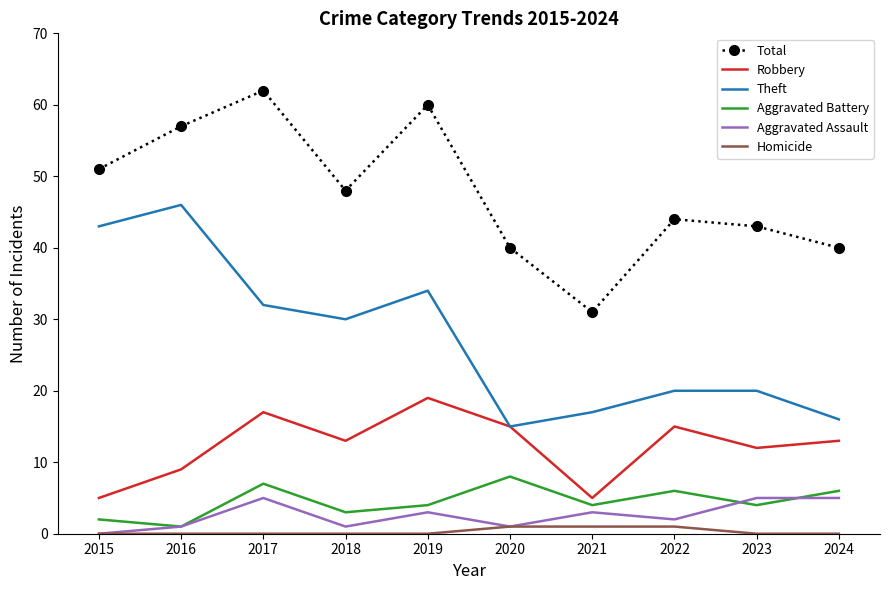

Is it true that Theft equals 16 at 2024?

True